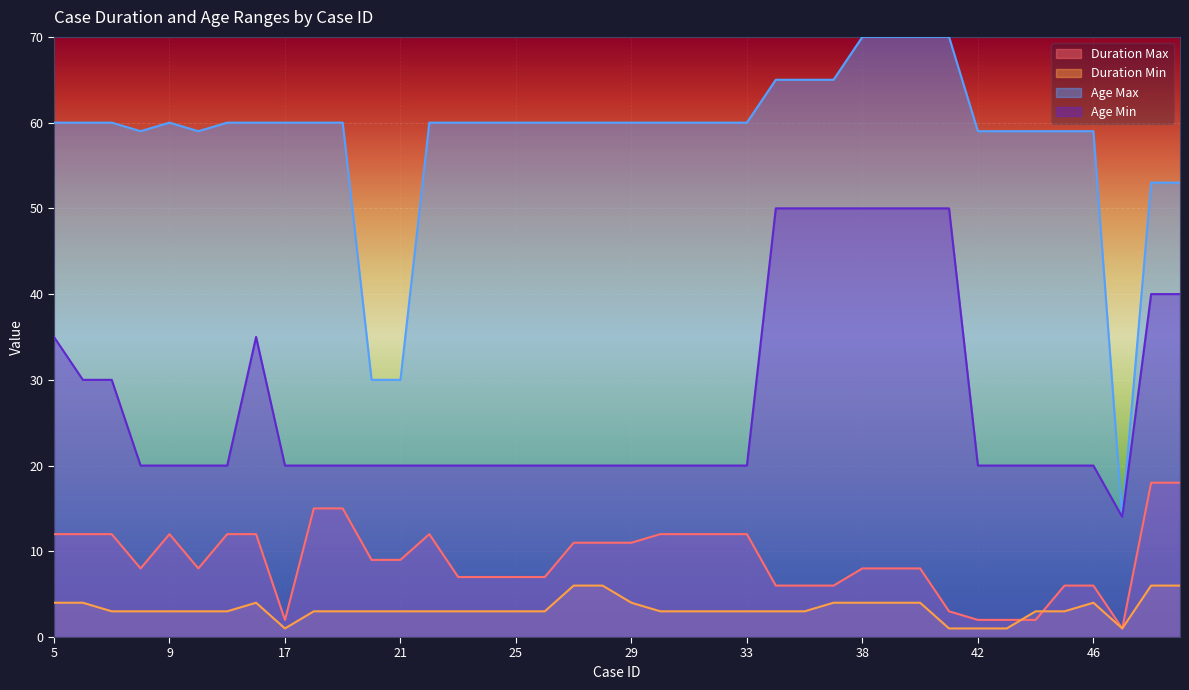

Is it true that Age Min equals 40 at 49?

True